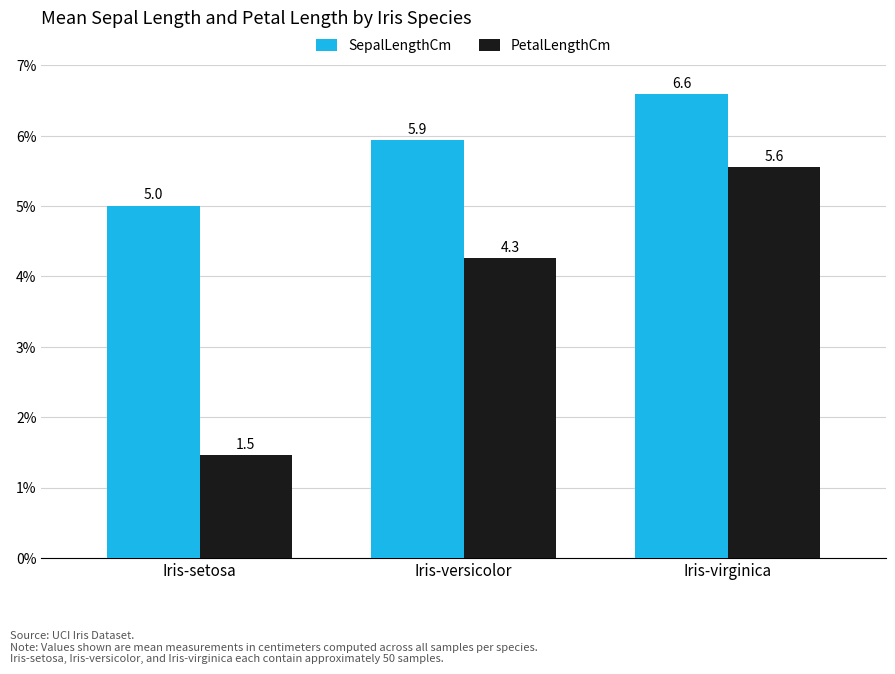

Rank the series at Iris-virginica from highest to lowest value.

SepalLengthCm, PetalLengthCm